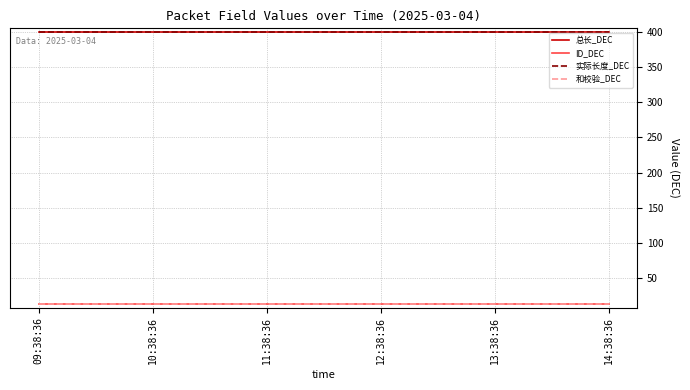

Does the chart display data point markers on the line(s)?

No